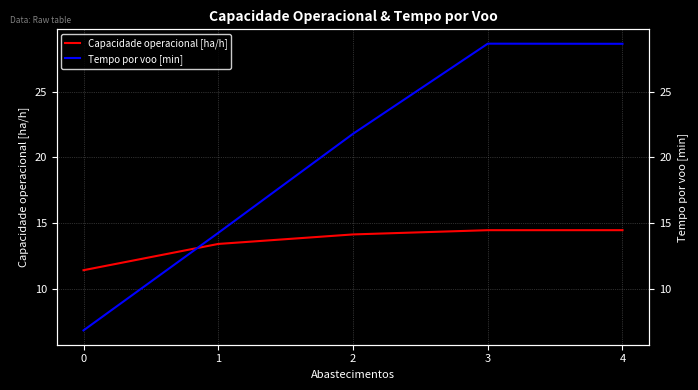

Reading left to right, extract all data points from this chart.

Capacidade operacional [ha/h]: 0=11.4	1=13.4	2=14.1	3=14.5	4=14.5
Tempo por voo [min]: 0=6.8	1=14.3	2=21.8	3=28.7	4=28.6